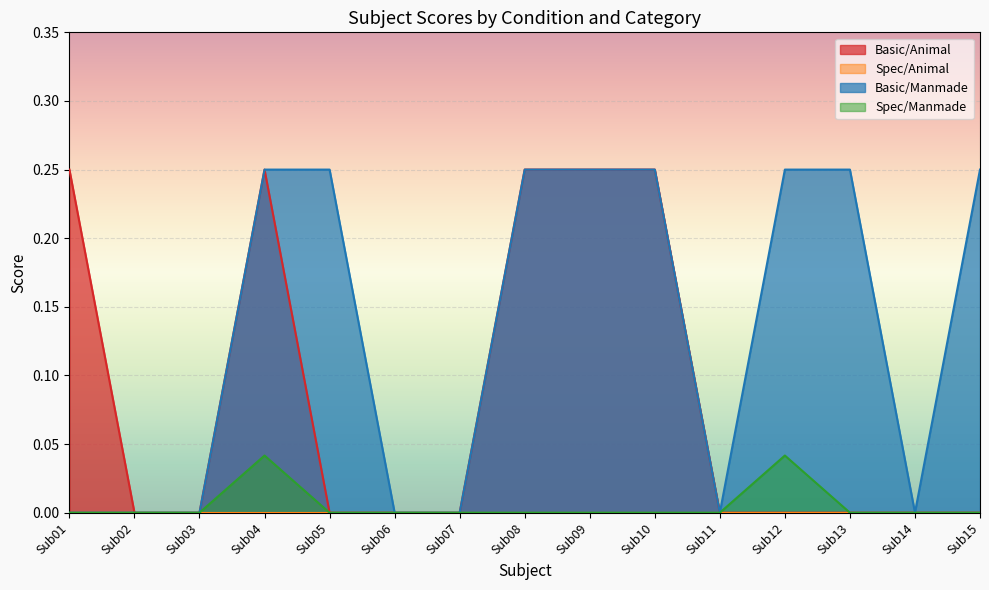

True or false: Basic/Animal has a value of 0.2 at Sub10.

True